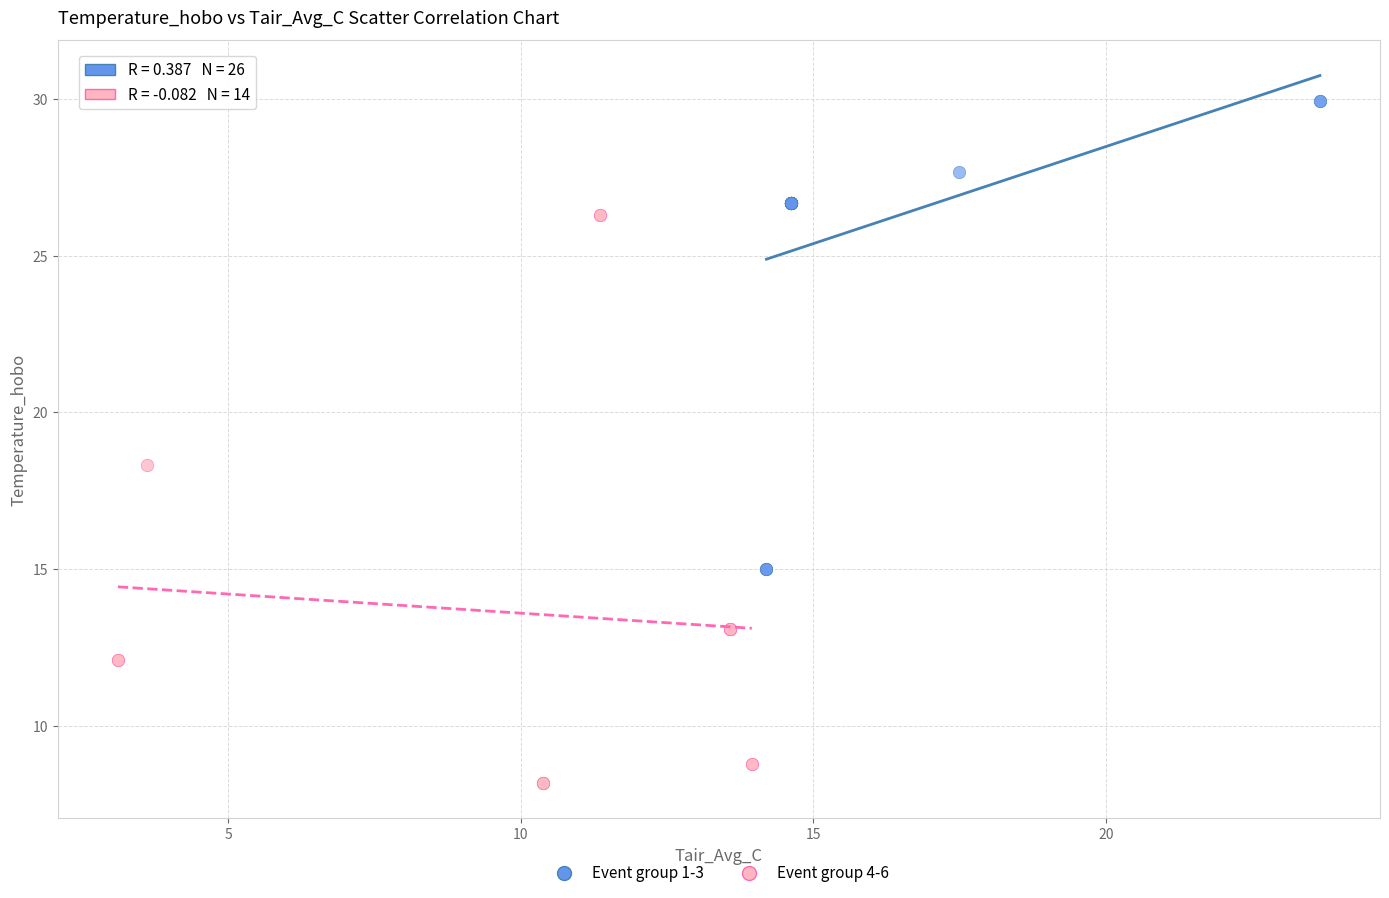

Which series contains the highest Y value?

Event group 1-3